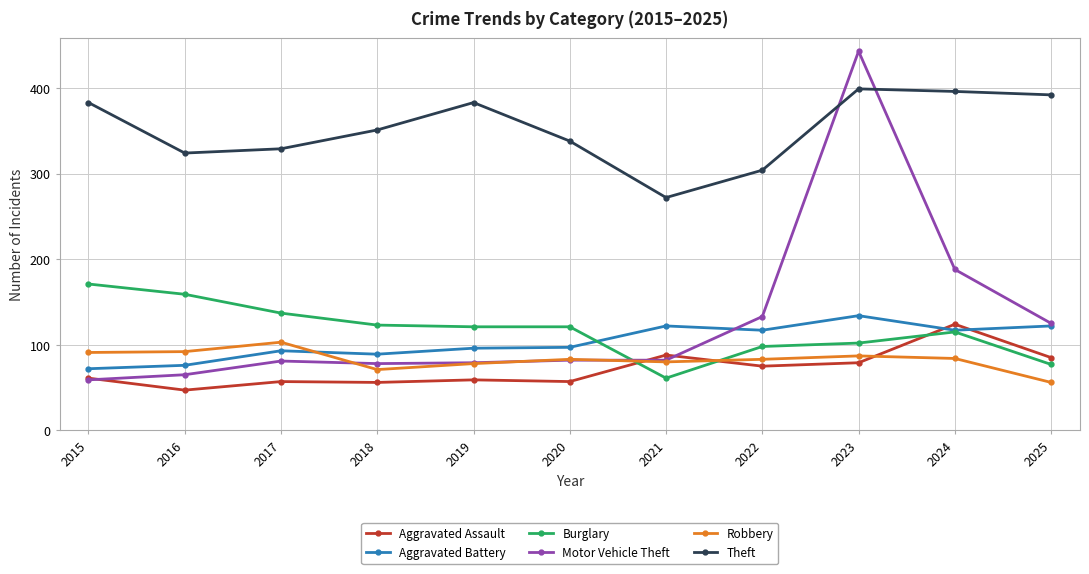

How many data points in Theft are less than 351?

5